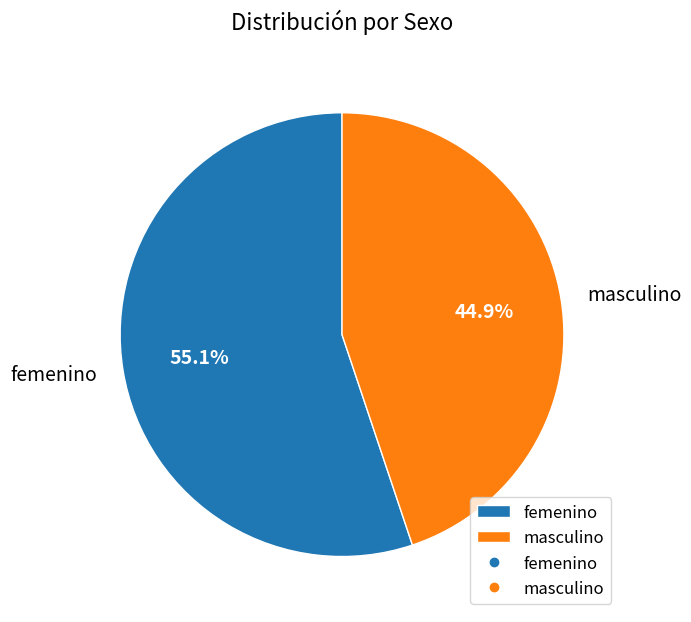

Do masculino and femenino together represent more than half of the pie?

Yes